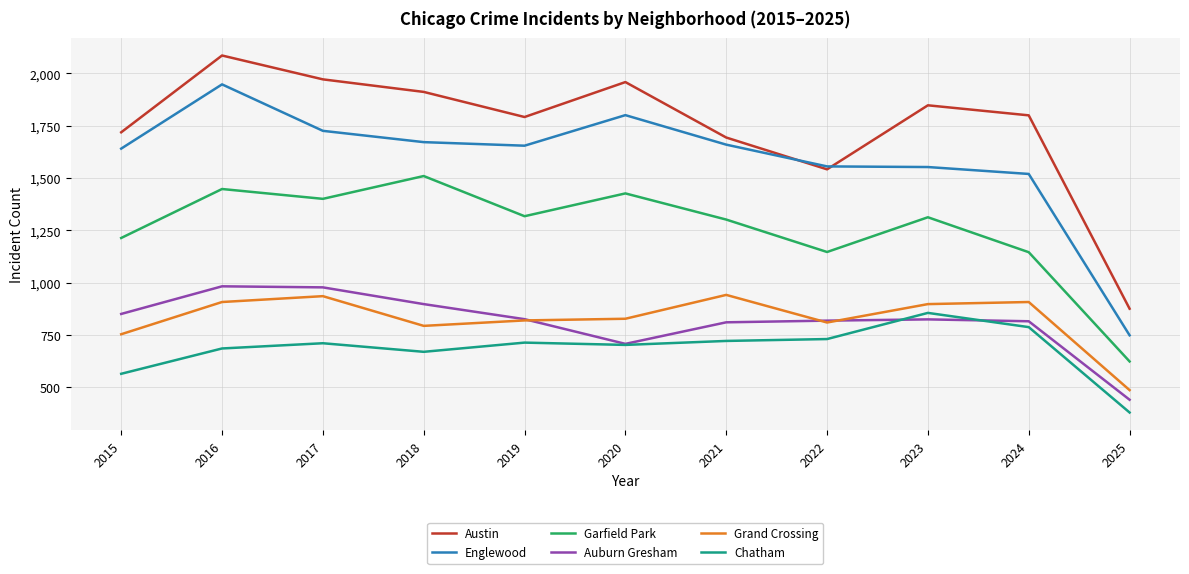

Which series has the widest spread of values?

Austin